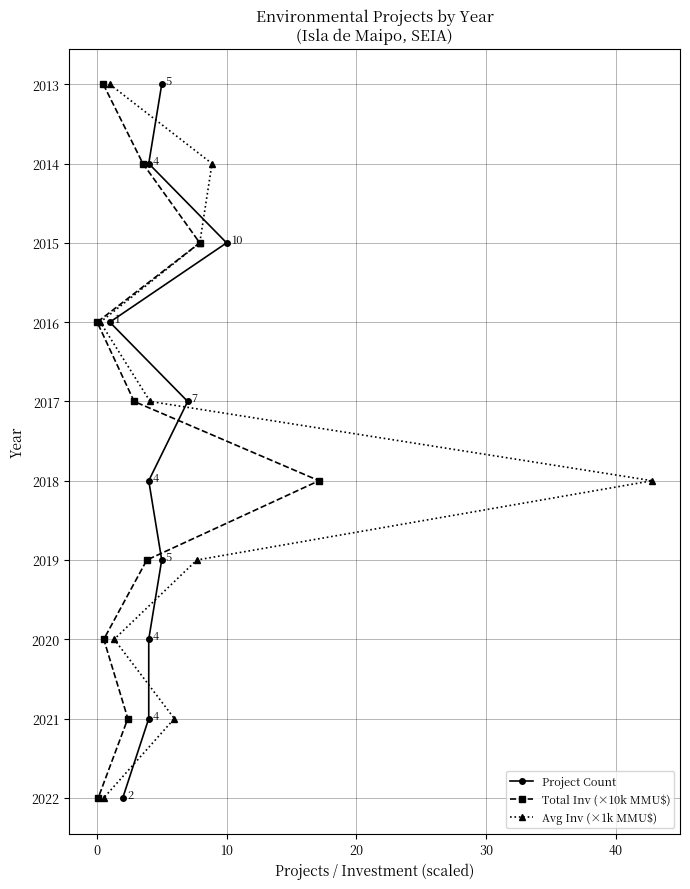

How many values in the Total Inv (×10k MMU$) series are below 2018?

5